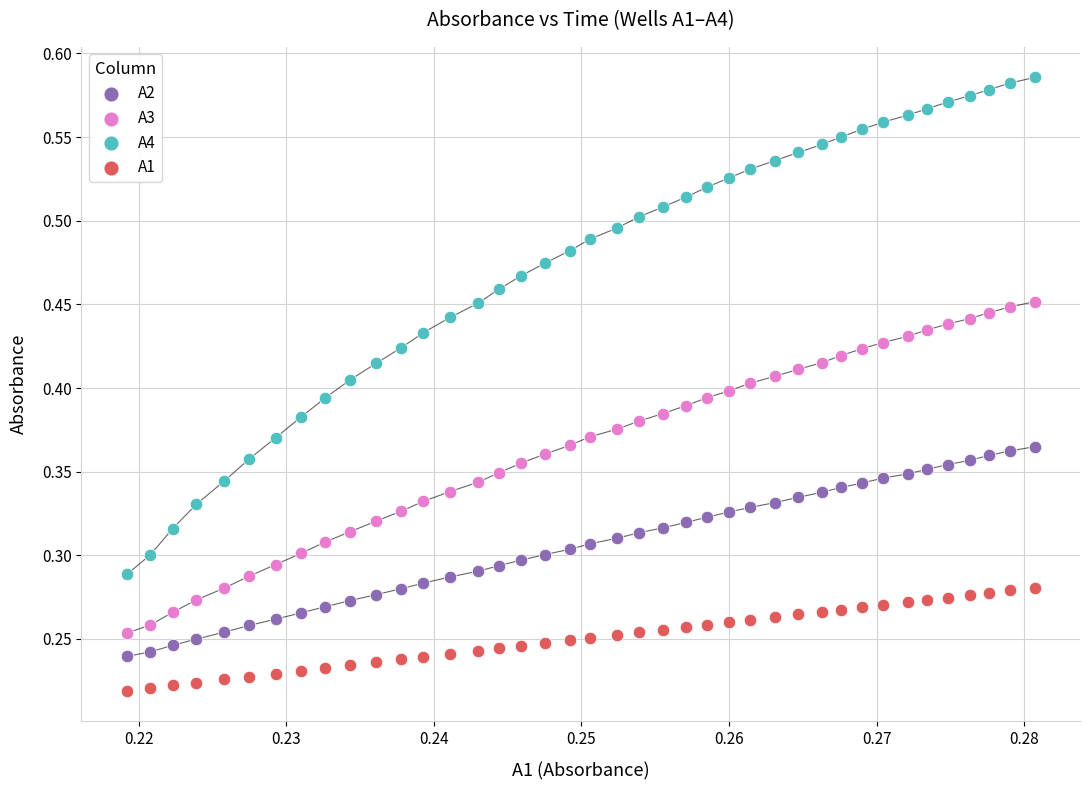

Which series contains the lowest Y value?

A1